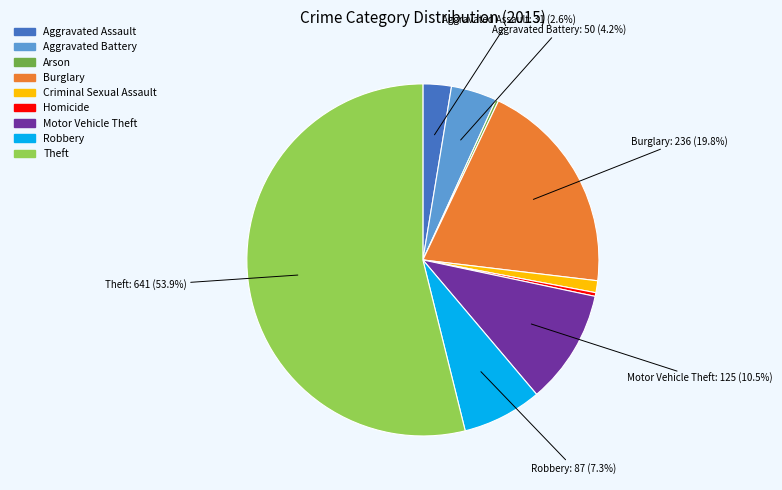

Does Robbery account for over 50% of the chart?

No